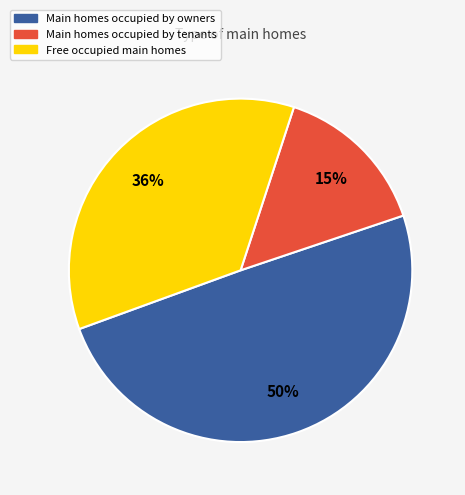

To the nearest percent, what is the average slice percentage?

33%